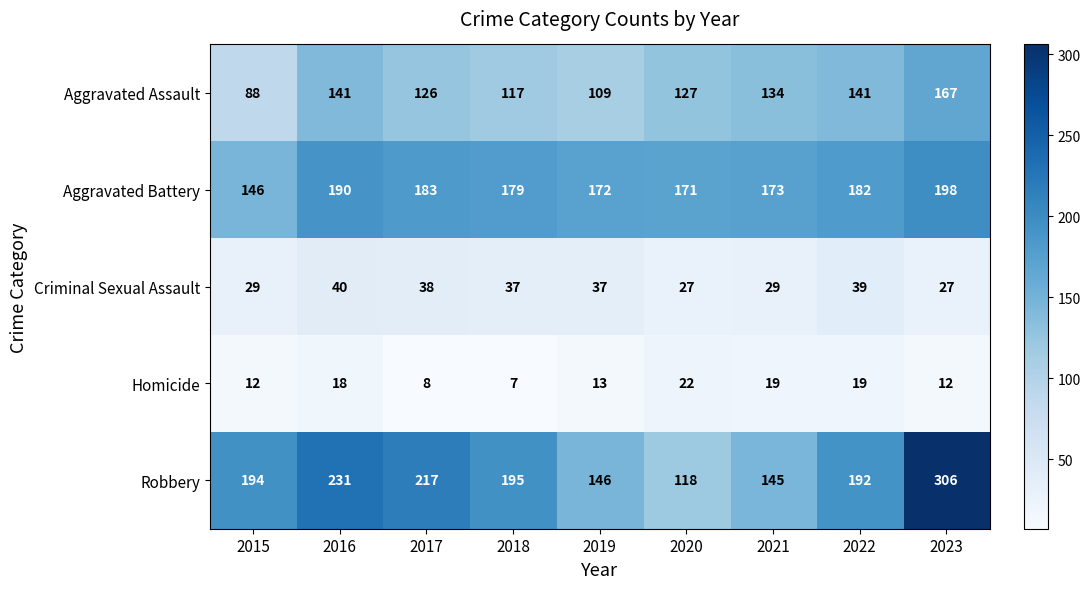

Is it true that Aggravated Assault equals 126 at 2017?

True